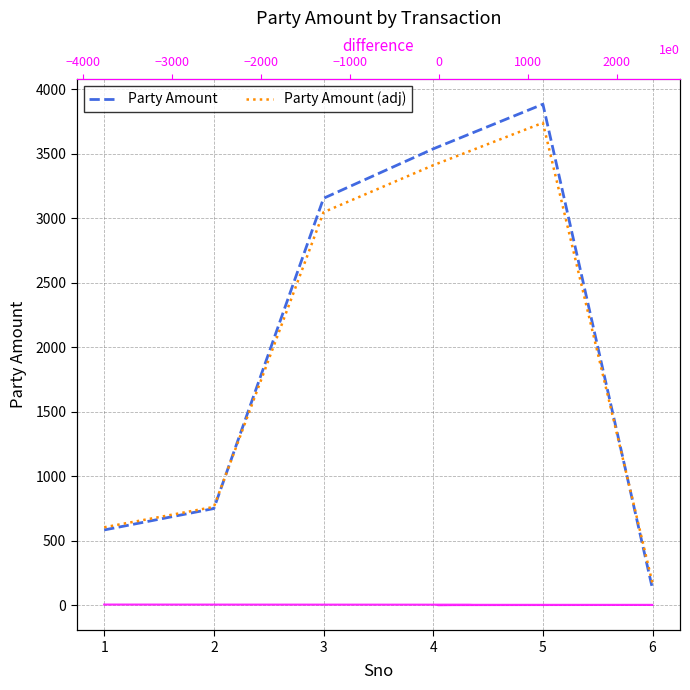

True or false: Party Amount has more than 1 points higher than both neighbors.

False